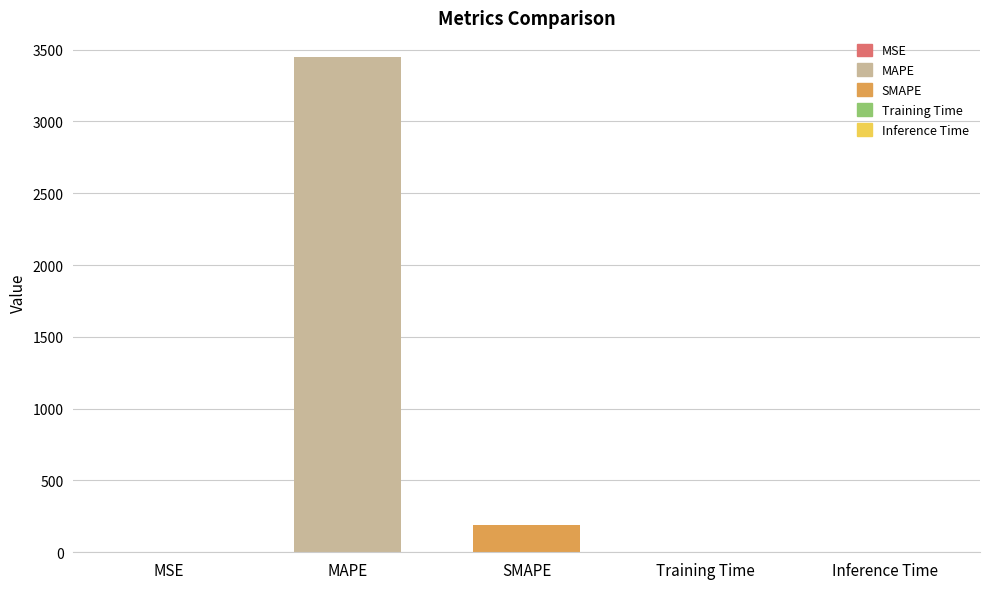

Which label corresponds to the largest value in the chart?

MAPE